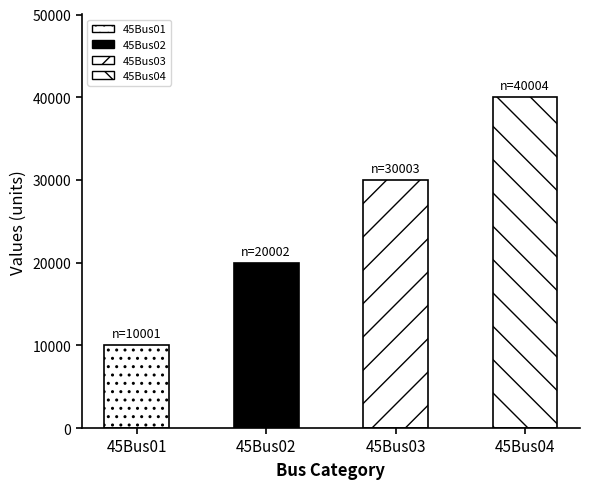

Reading left to right, transcribe all the data shown in this chart.

10001	20002	30003	40004